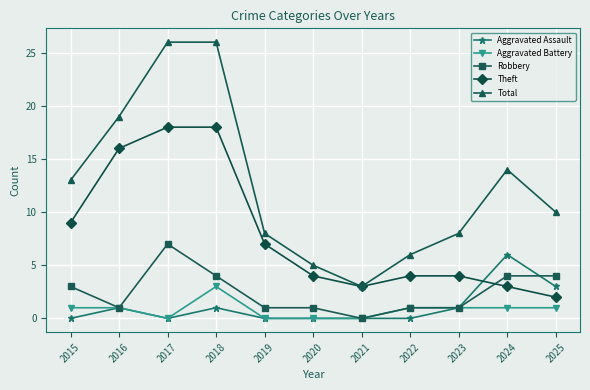

True or false: Aggravated Assault and Total intersect in this chart.

False